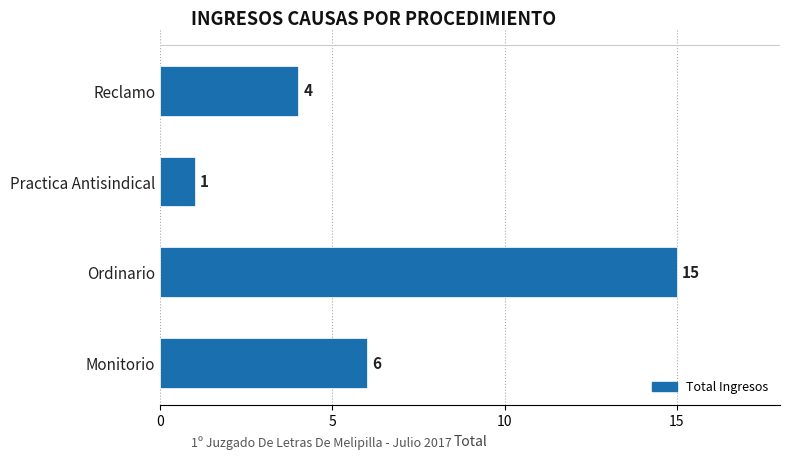

What is the minimum value shown in the chart?

1